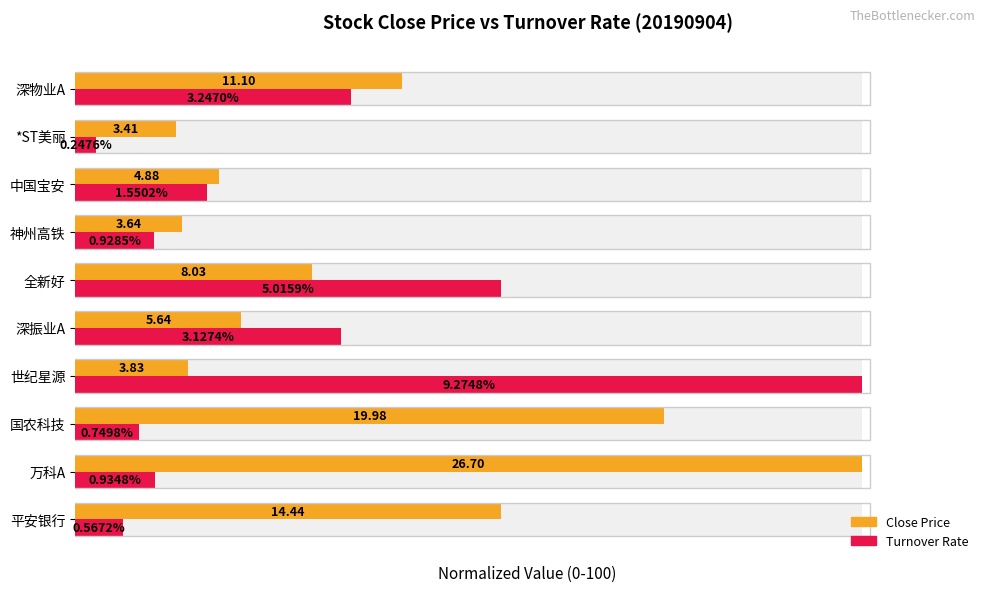

Rank the series by their average value, from lowest to highest.

Turnover Rate (normalized), Close Price (normalized)